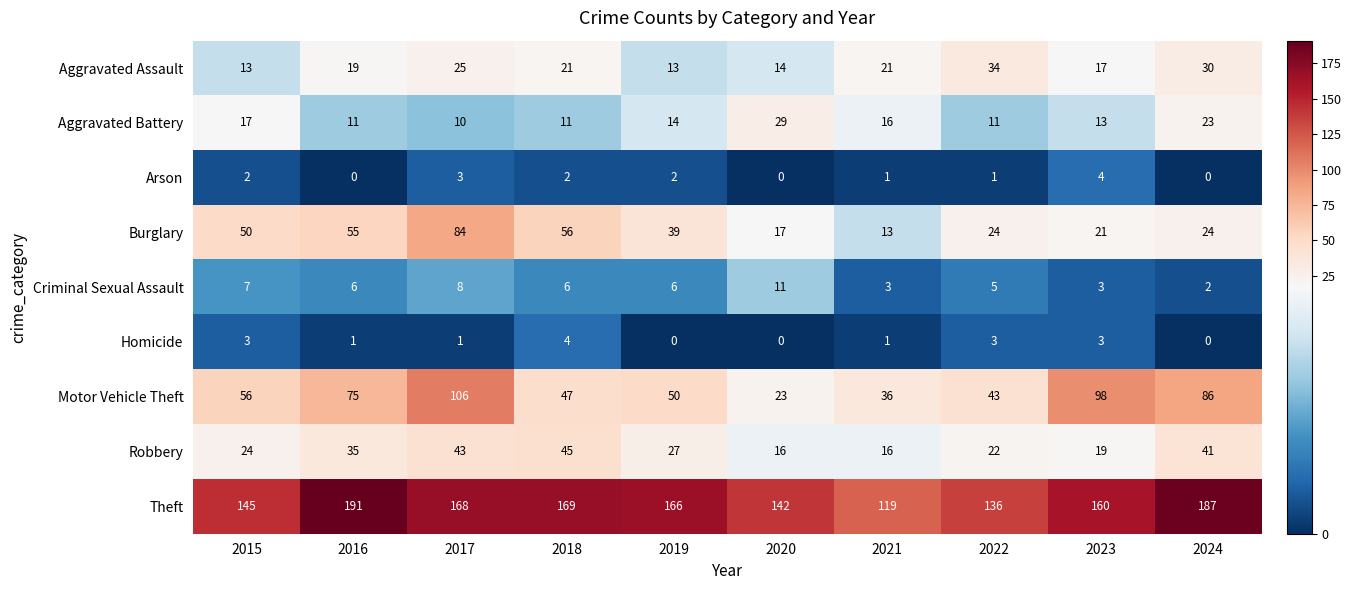

What is the difference between the maximum and minimum values in the Arson series?

4